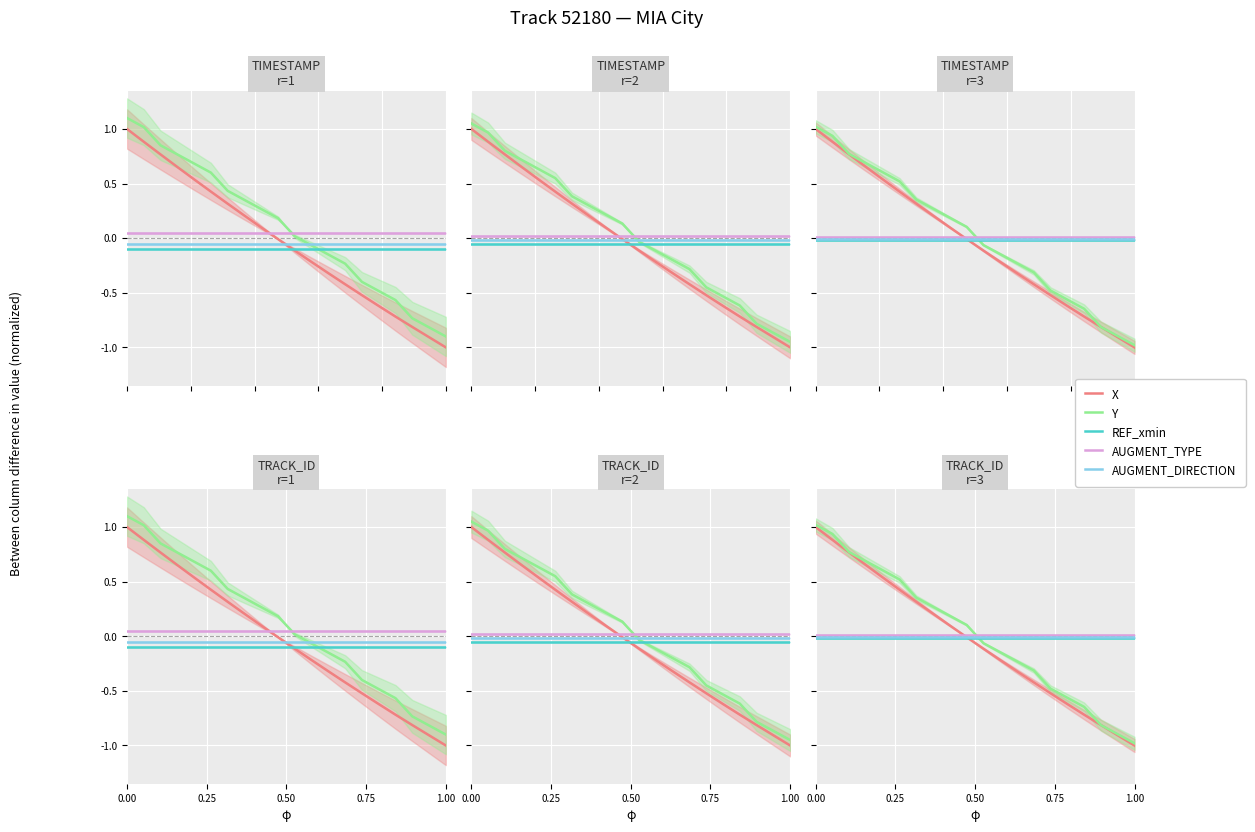

Does the chart display data point markers on the line(s)?

No